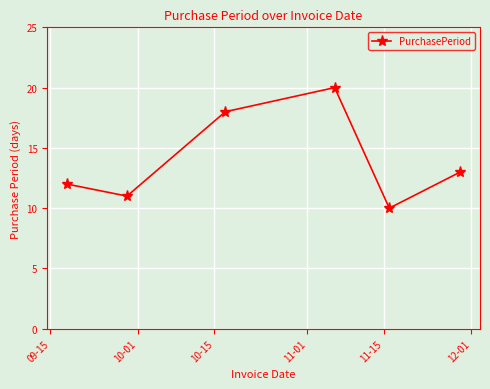

What is the maximum value shown in the chart?

20